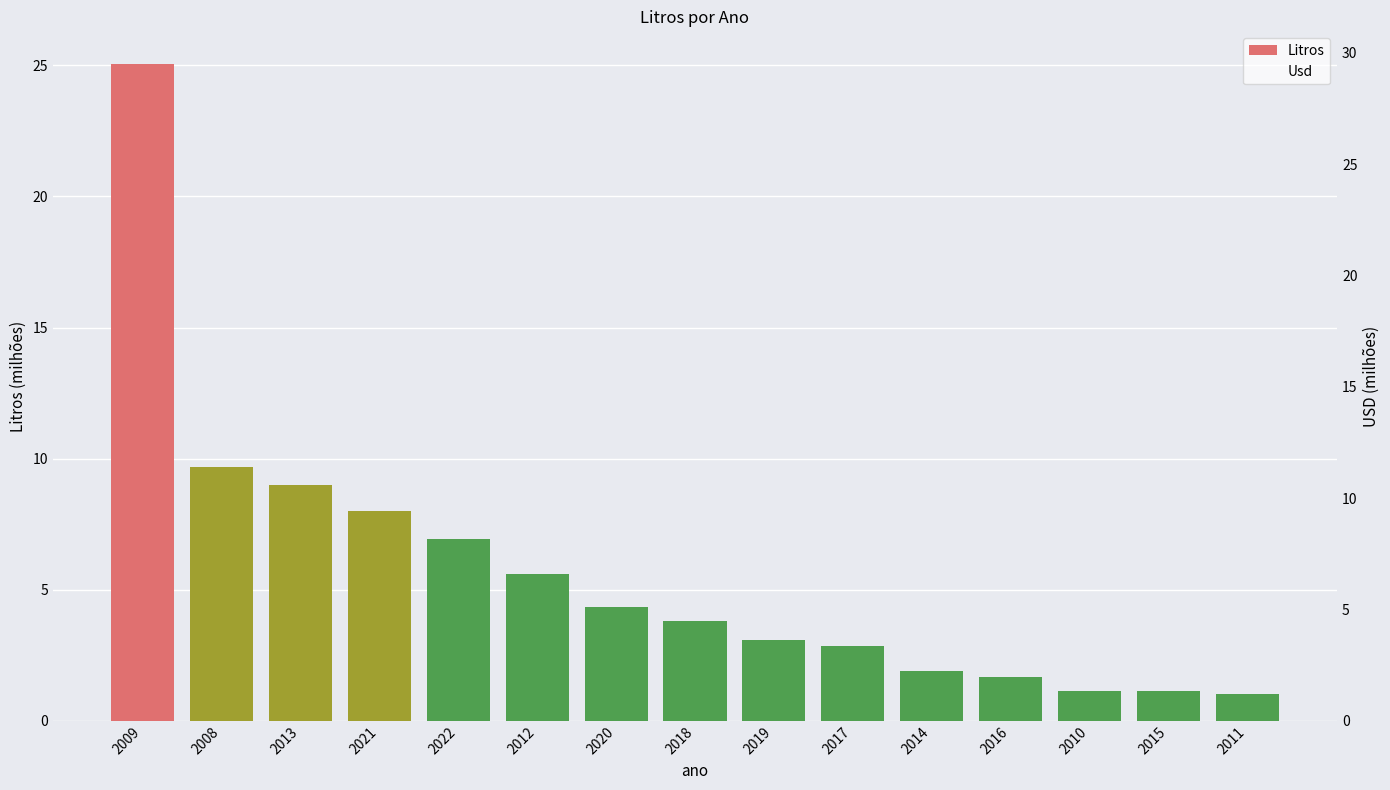

How many data points does each series have?

15